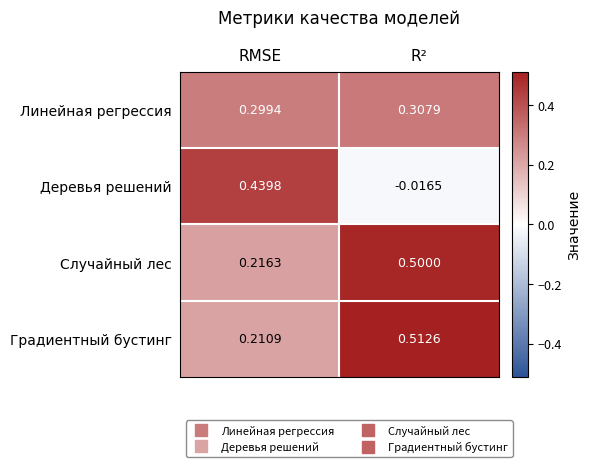

At which category does the chart reach its minimum across all series?

R²